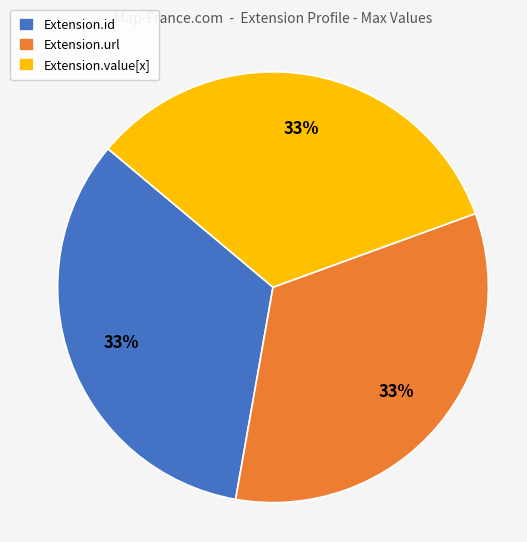

To the nearest percent, what is the average slice percentage?

33%